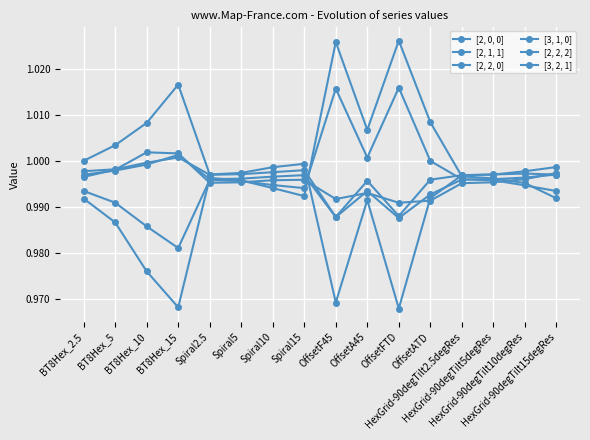

Where do [3, 1, 0] and [3, 2, 1] first cross each other?

Spiral15 and OffsetF45